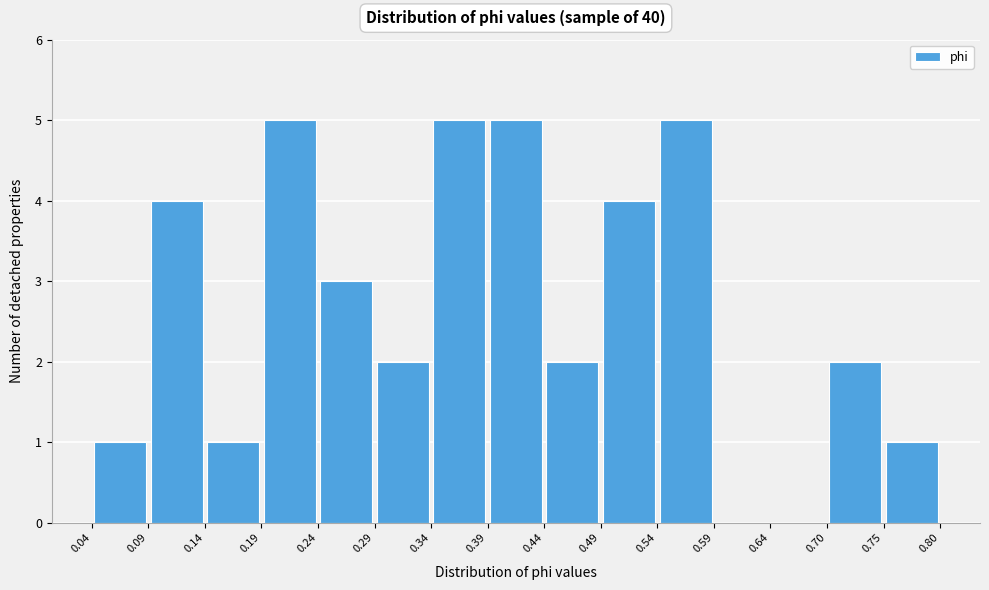

Reading left to right, transcribe this chart: for each bar, give the range it covers on the x-axis and its height. The values are not printed on the chart, so give them approximately, as read against the axis.

0.04 to 0.09: 1
0.09 to 0.14: 4
0.14 to 0.19: 1
0.19 to 0.24: 5
0.24 to 0.29: 3
0.29 to 0.34: 2
0.34 to 0.39: 5
0.39 to 0.44: 5
0.44 to 0.49: 2
0.49 to 0.54: 4
0.54 to 0.59: 5
0.59 to 0.64: 0
0.64 to 0.70: 0
0.70 to 0.75: 2
0.75 to 0.80: 1